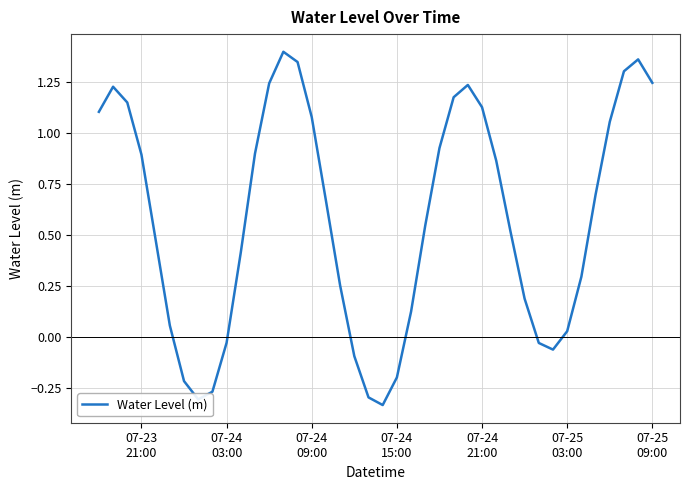

How many lines are shown in the chart?

1